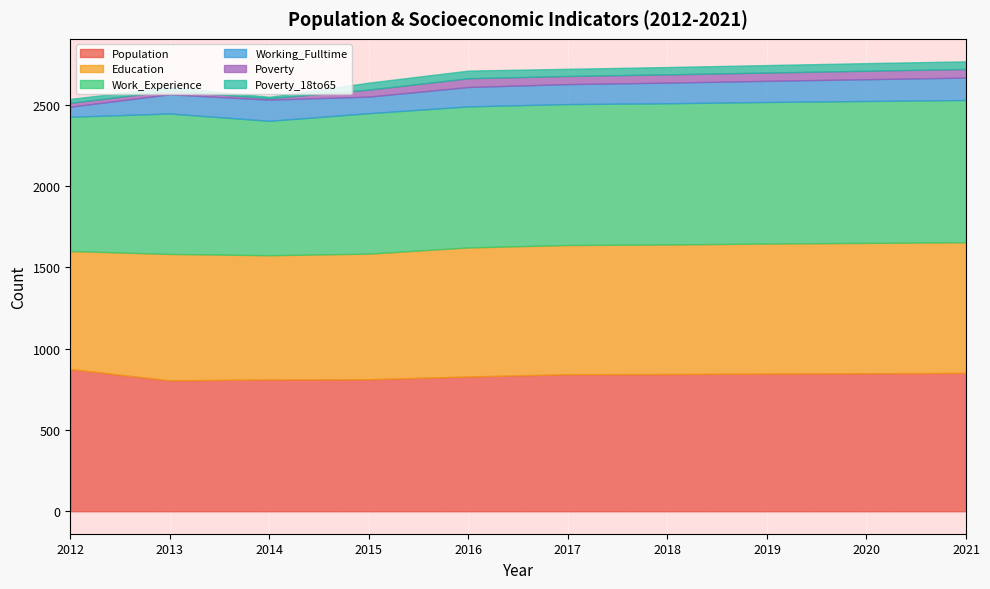

What is the sum of all Poverty values?

409